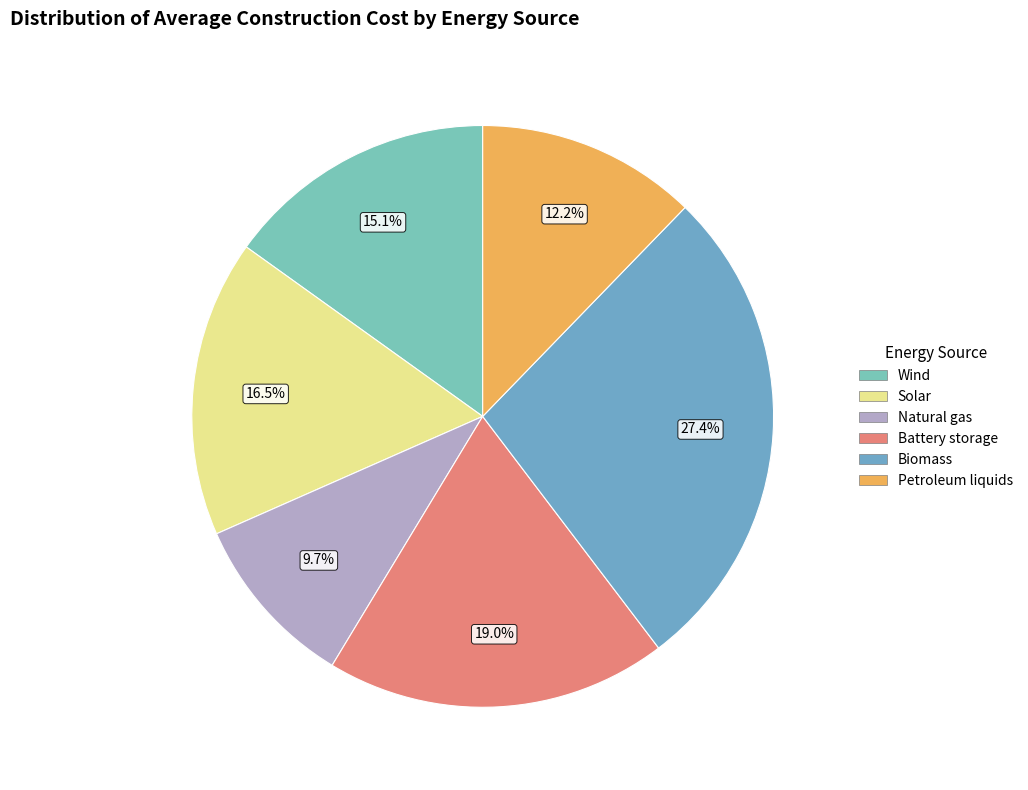

How many slices are in this pie chart?

6